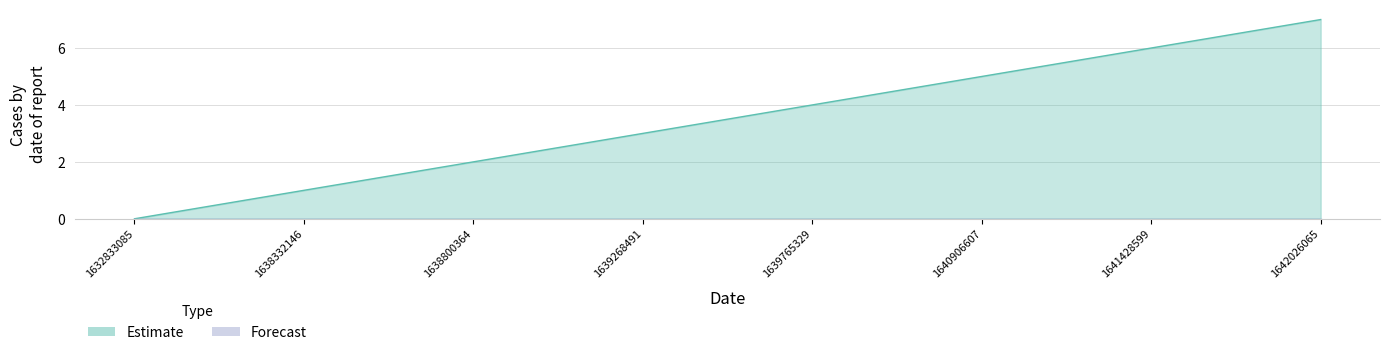

True or false: the data has more than 2 interior local peaks.

False